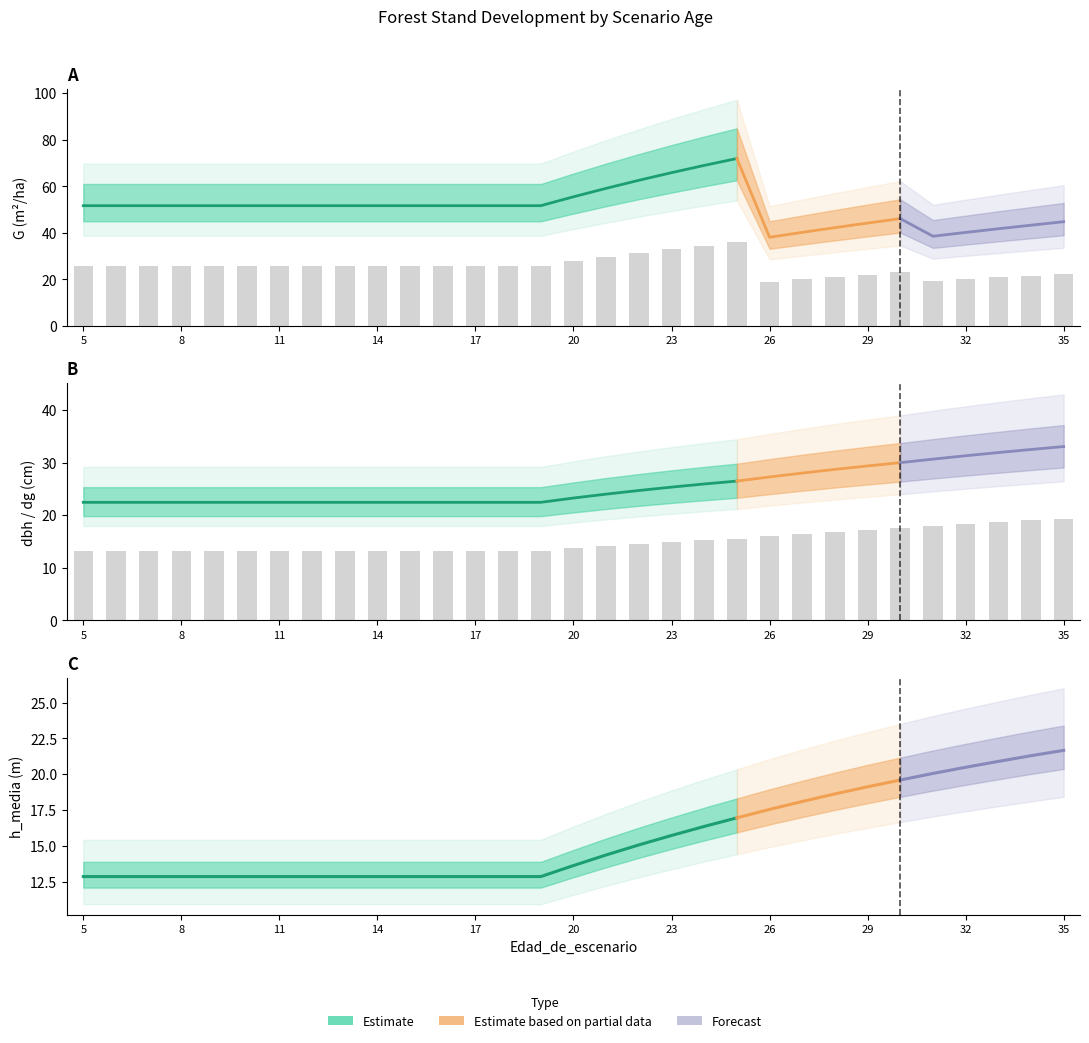

Reading right to left, list all the values displayed in this chart.

G: 35=22.4	34=21.6	33=20.9	32=20.1	31=19.3	30=23.1	29=22.1	28=21.1	27=20.1	26=19.1	25=36.0	24=34.5	23=32.9	22=31.3	21=29.6	20=27.7	19=25.8	18=25.8	17=25.8	16=25.8	15=25.8	14=25.8	13=25.8	12=25.8	11=25.8	10=25.8	9=25.8	8=25.8	7=25.8	6=25.8	5=25.8
dbh_medio: 35=19.4	34=19.1	33=18.7	32=18.4	31=18.0	30=17.6	29=17.2	28=16.8	27=16.4	26=16.0	25=15.5	24=15.2	23=14.9	22=14.5	21=14.1	20=13.7	19=13.2	18=13.2	17=13.2	16=13.2	15=13.2	14=13.2	13=13.2	12=13.2	11=13.2	10=13.2	9=13.2	8=13.2	7=13.2	6=13.2	5=13.2